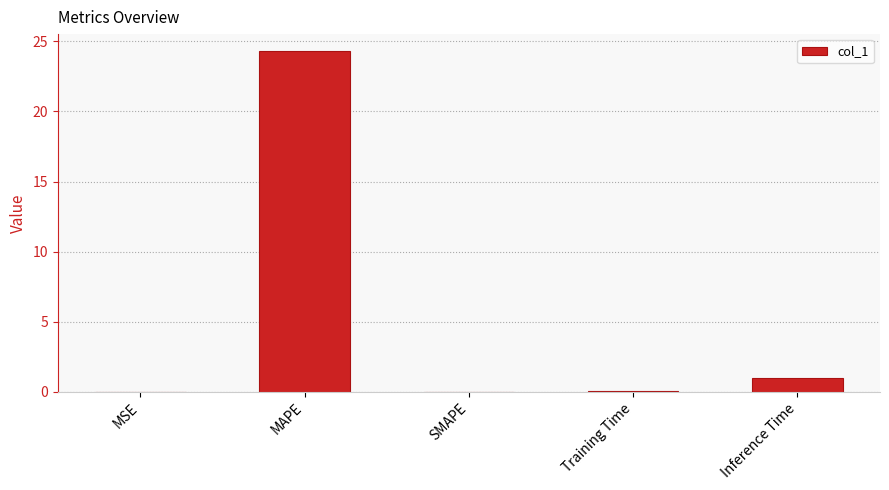

Does the chart contain stacked bars?

No